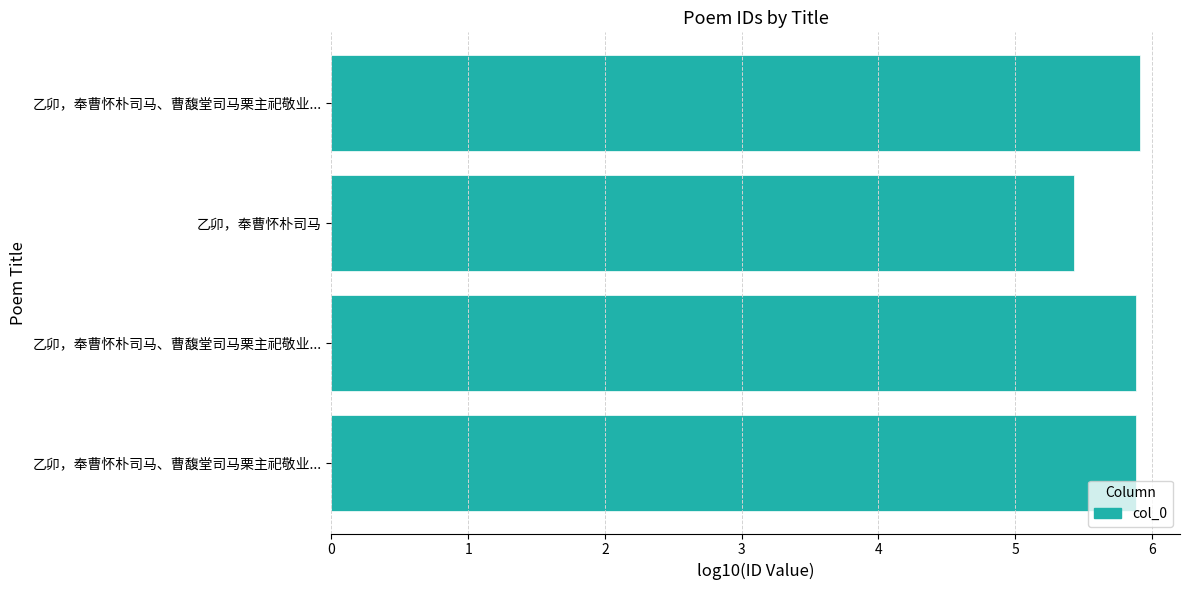

How many categories are shown in the chart?

4